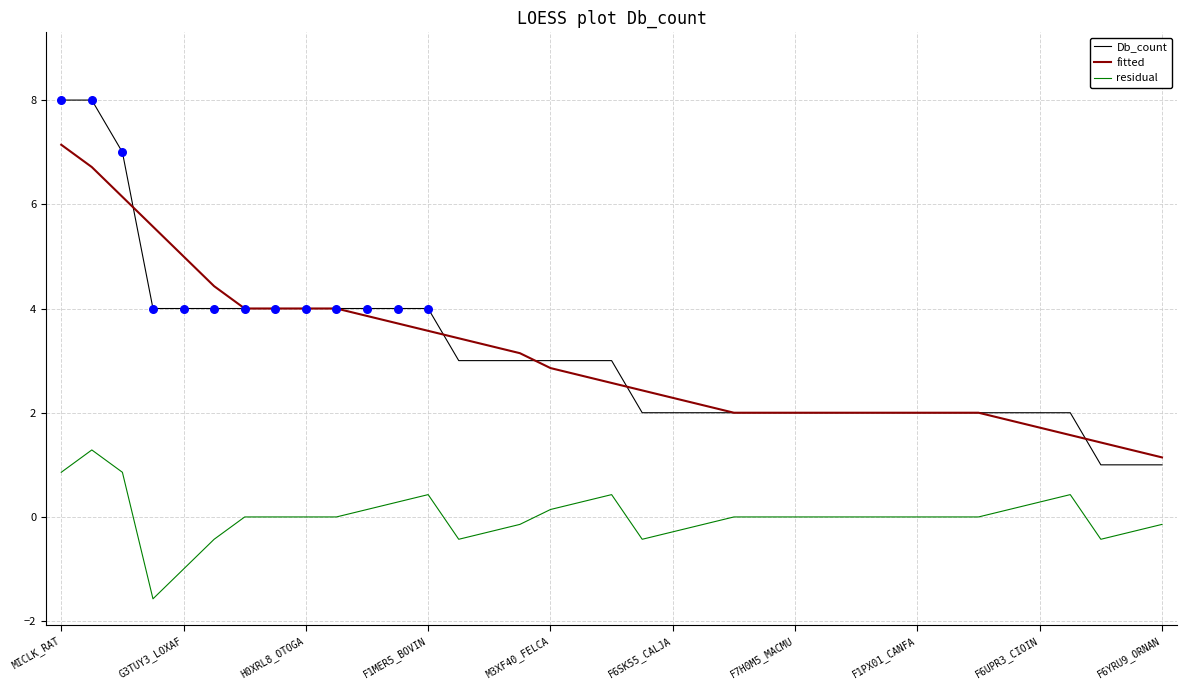

At how many categories does at least one series exceed 0?

37